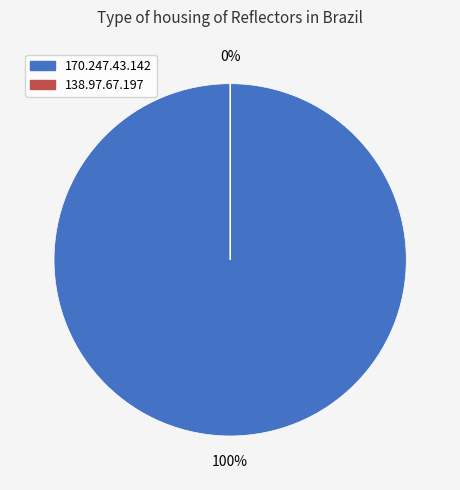

Is it true that 138.97.67.197 is 11% of the pie?

False